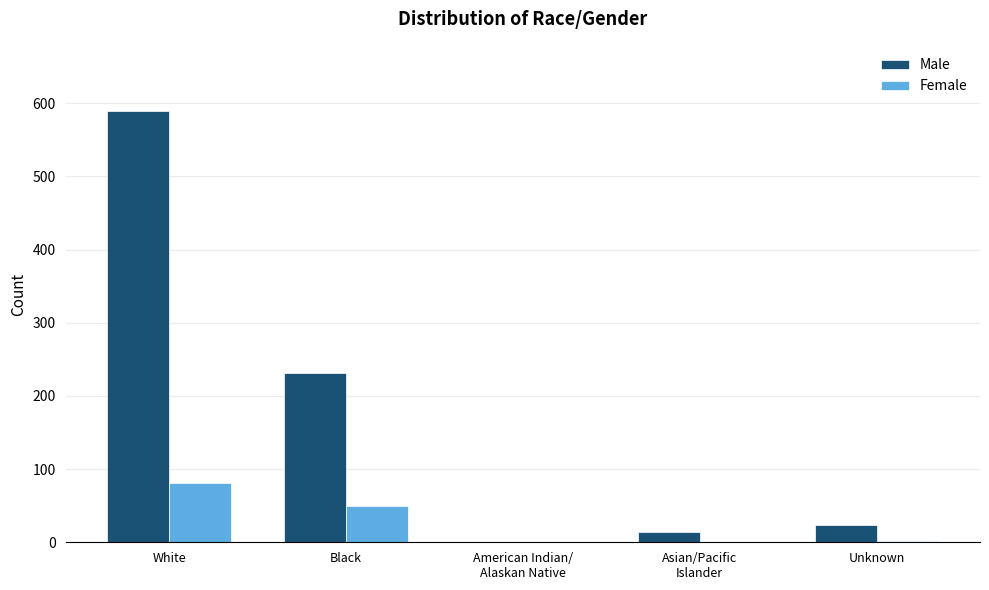

Does the chart contain stacked bars?

No